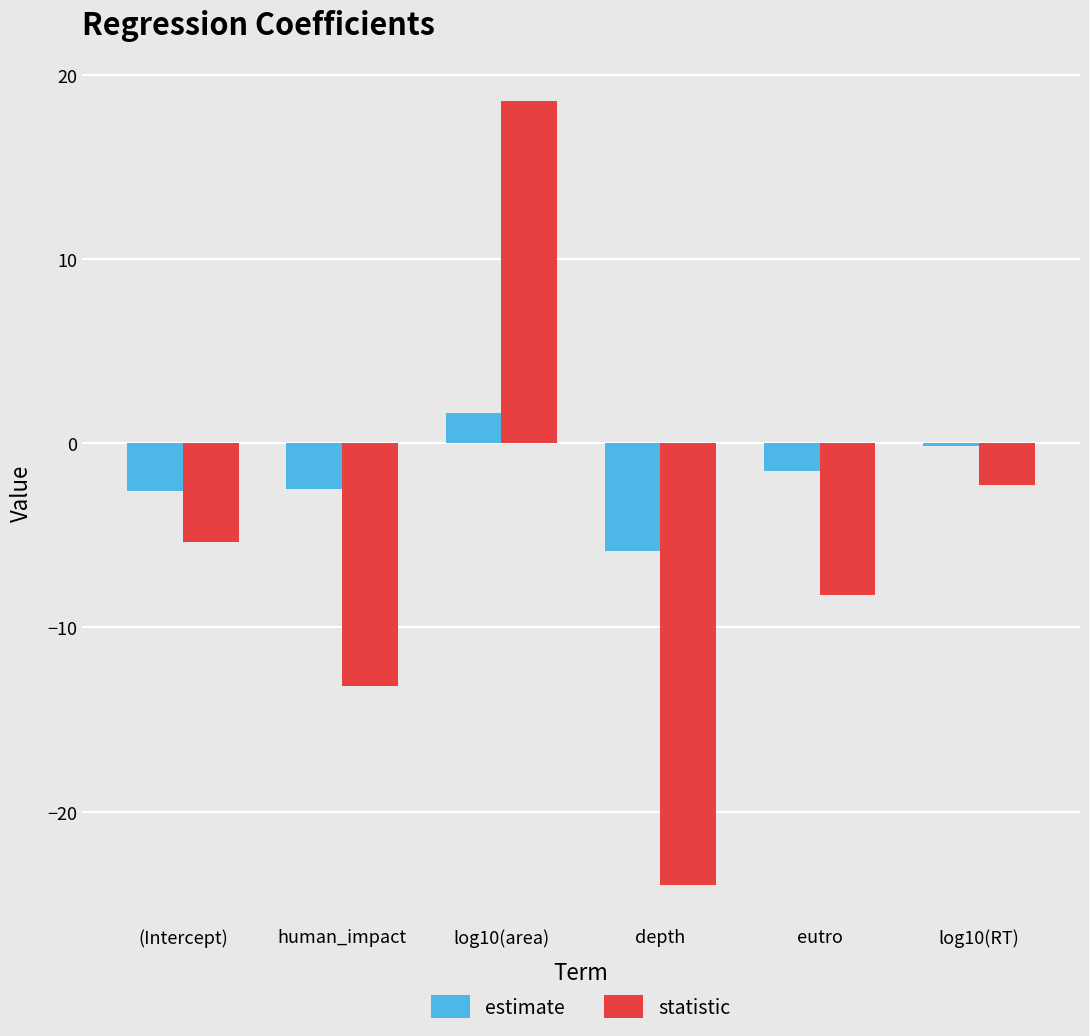

What is the sum of the estimate values at (Intercept) and log10(area)?

-0.9